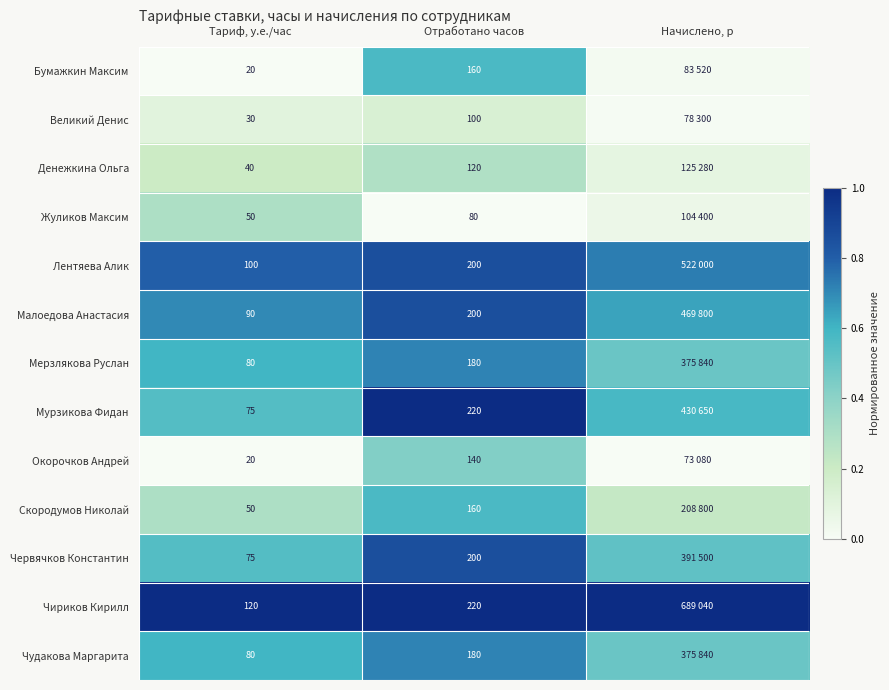

Between Тариф, у.е./час and Отработано часов, which series saw the biggest shift?

Мурзикова Фидан